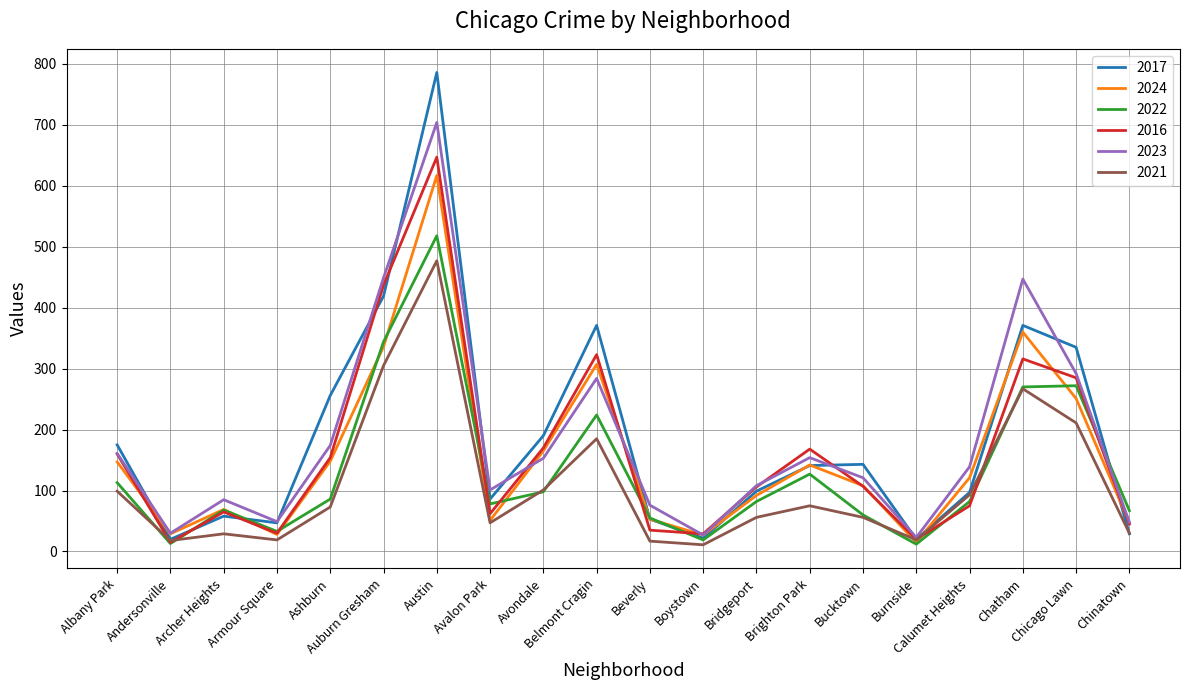

What is the total value across all series at Chatham?

2031